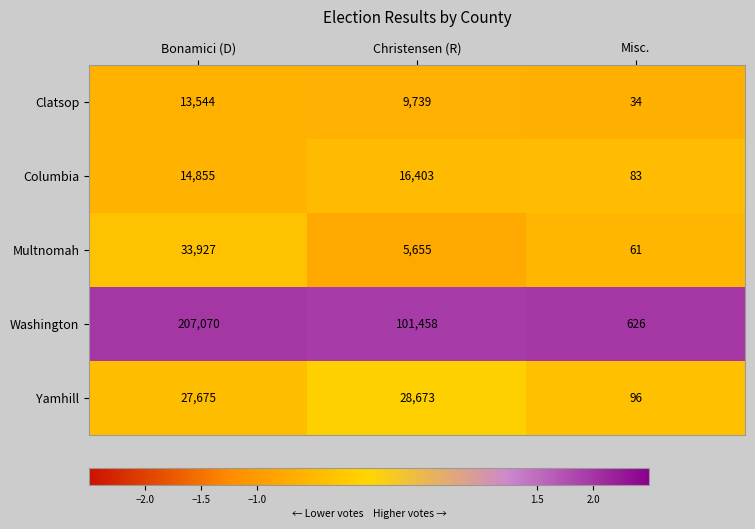

At which category does the chart reach its minimum across all series?

Misc.